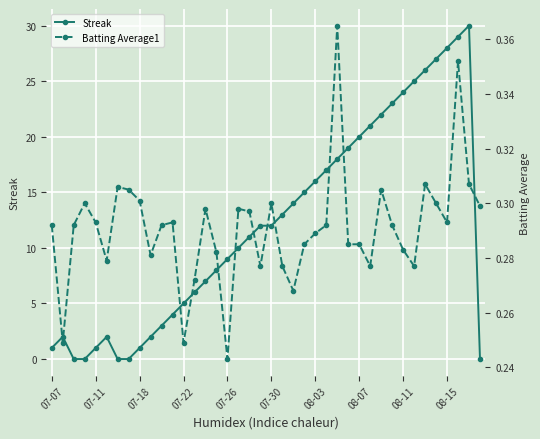

How many lines are shown in the chart?

2